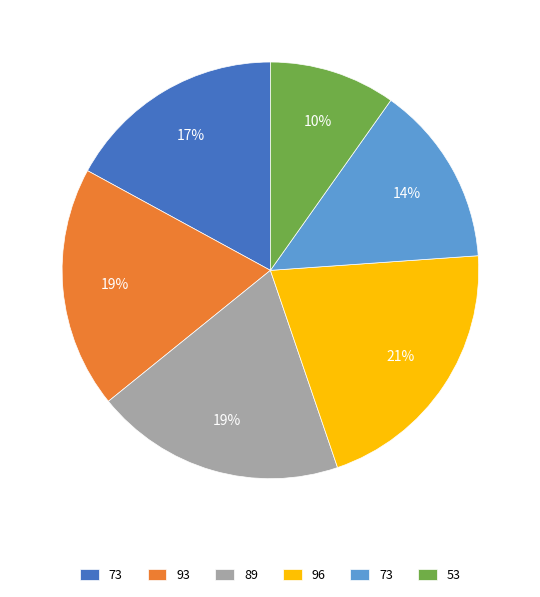

Is there a majority slice in this chart?

No